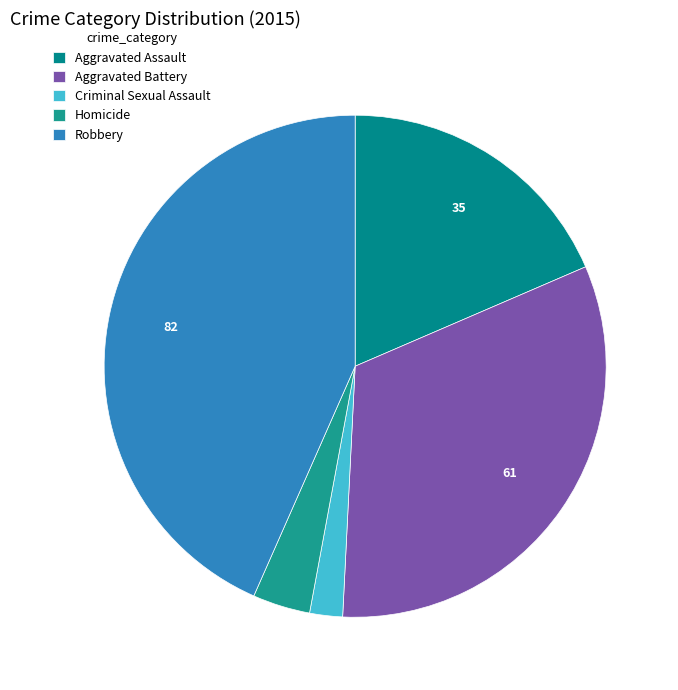

How many segments does this pie chart have?

5